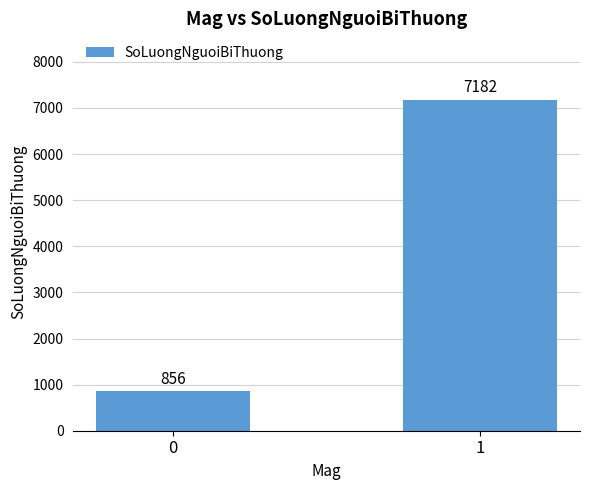

List the labels in order of value, largest first.

1, 0